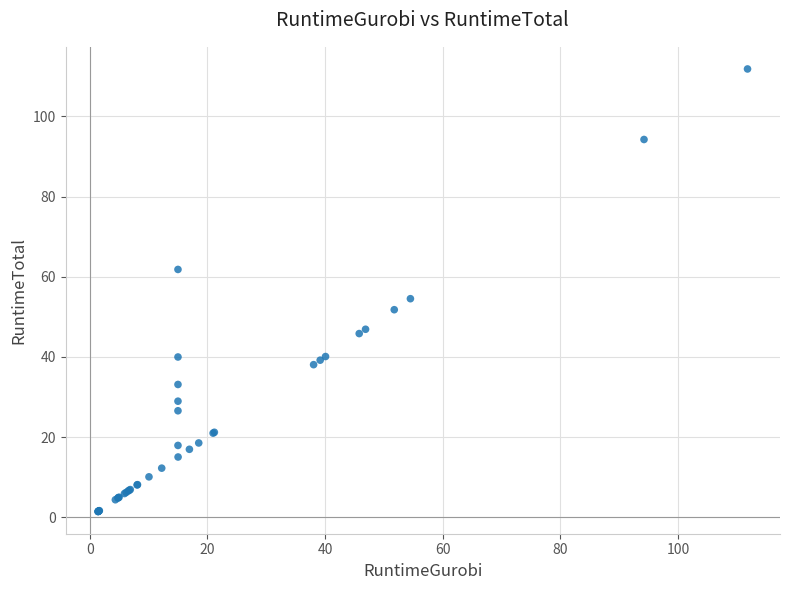

What Y value in the scatter plot is closest to 56?

54.5